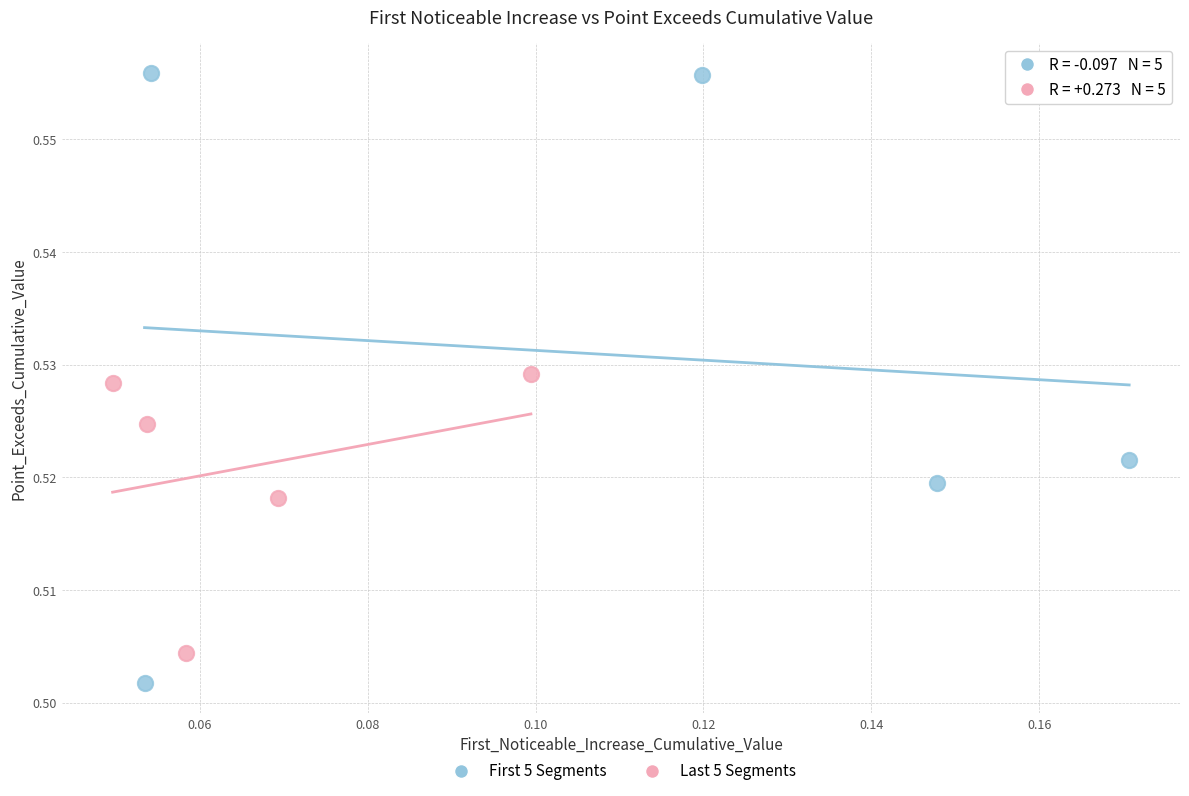

Which series has the largest Y range (max minus min)?

First 5 Segments